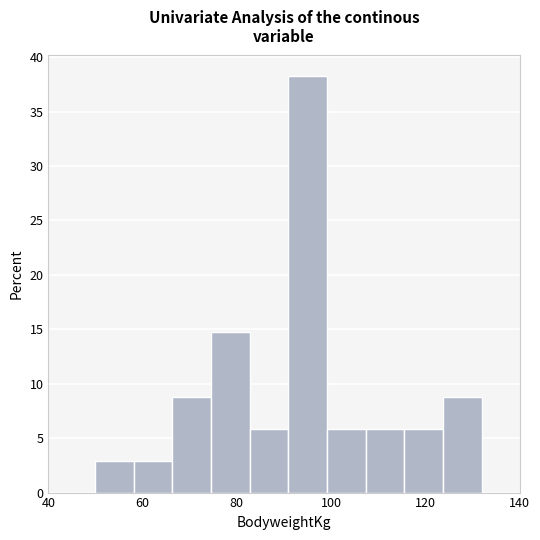

Reading left to right, transcribe this chart: for each bar, give the range it covers on the x-axis and its height. Neither the bar edges nor the heights are printed on the chart, so give them approximately, as read against the axes.

50 to 58: 3.0
58 to 66: 3.0
66 to 74: 9.0
74 to 82: 14.5
82 to 90: 6.0
90 to 100: 38.0
100 to 108: 6.0
108 to 116: 6.0
116 to 124: 6.0
124 to 132: 9.0